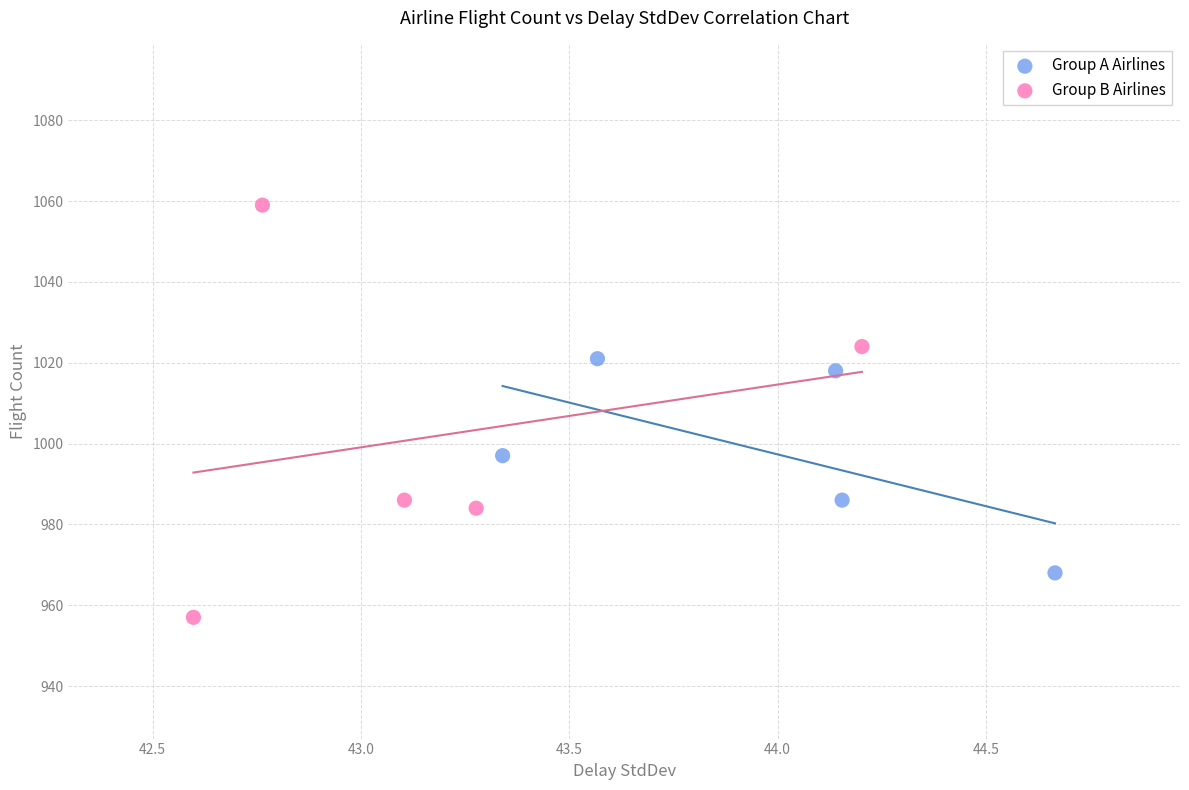

Which series contains the highest Y value?

Group B Airlines